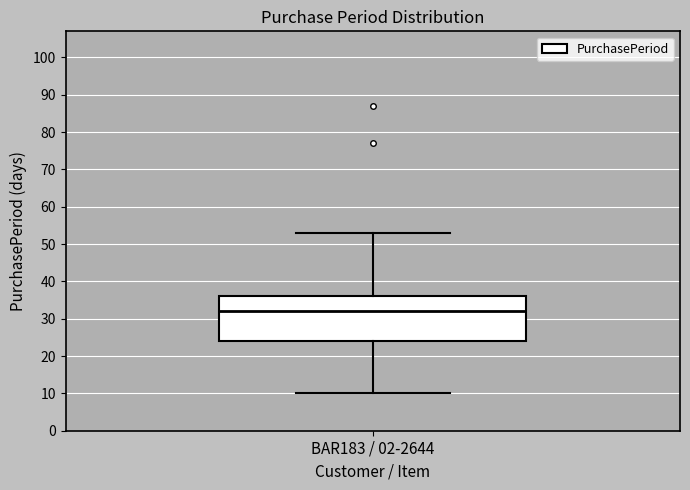

Read this box plot against the y-axis: the position of the median line, the range covered by the box, and the ends of both whiskers. The values are not printed on the chart, so give them approximately, as read against the axis.

median 32, box 24 to 36, whiskers 10 to 53